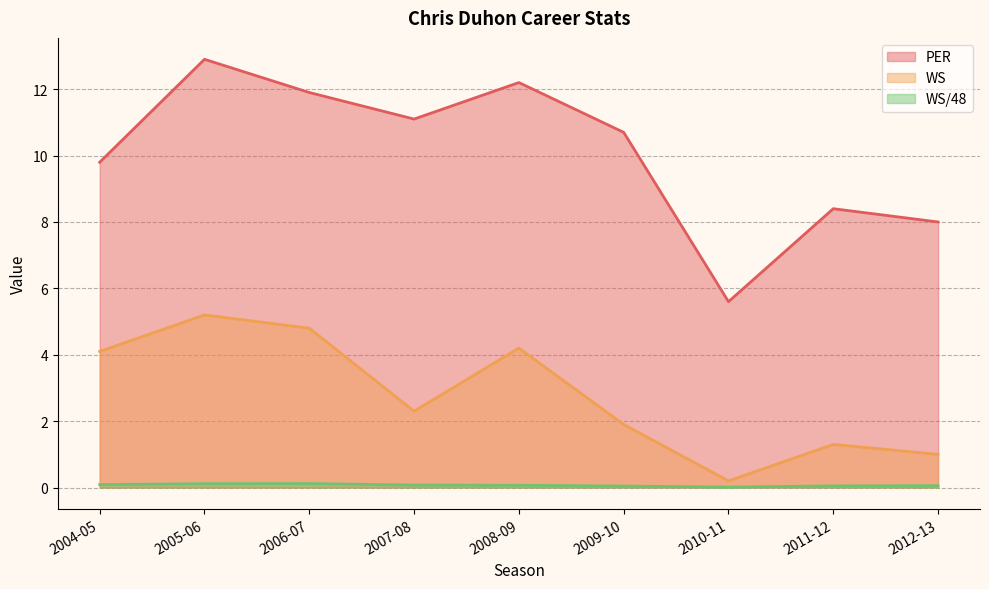

Which series has the largest range (max minus min)?

PER